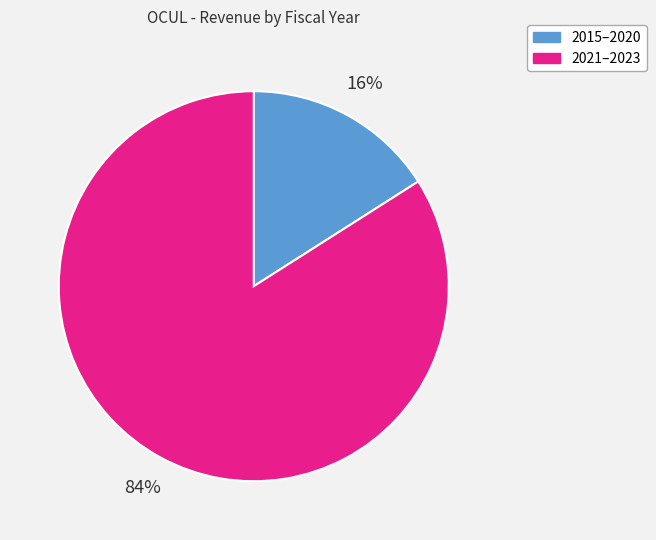

How many slices are in this pie chart?

2